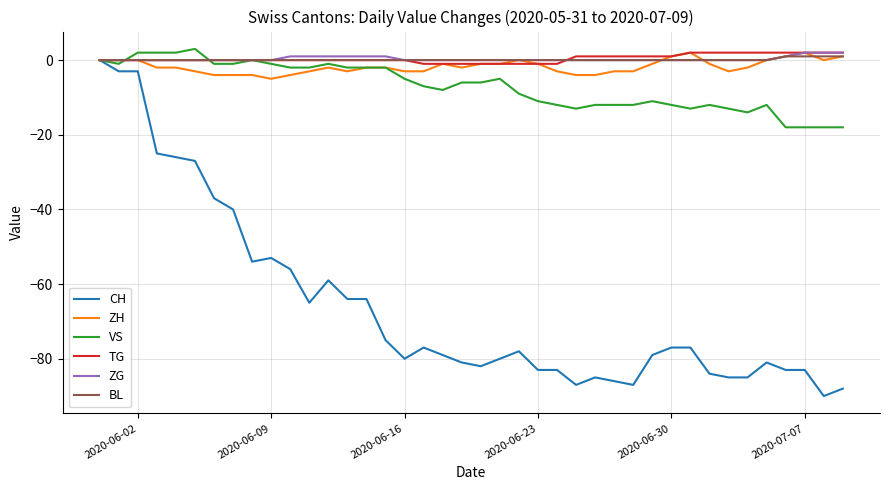

Which series has the largest range (max minus min)?

CH